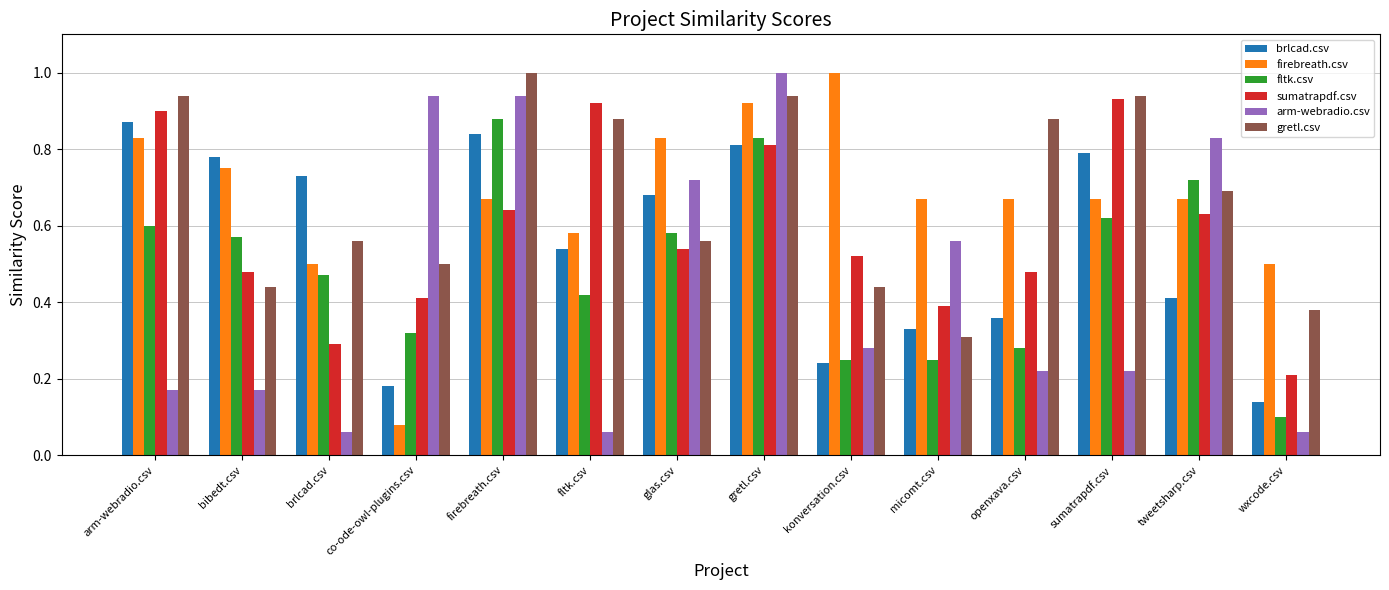

What is the total value across all series at wxcode.csv?

1.4